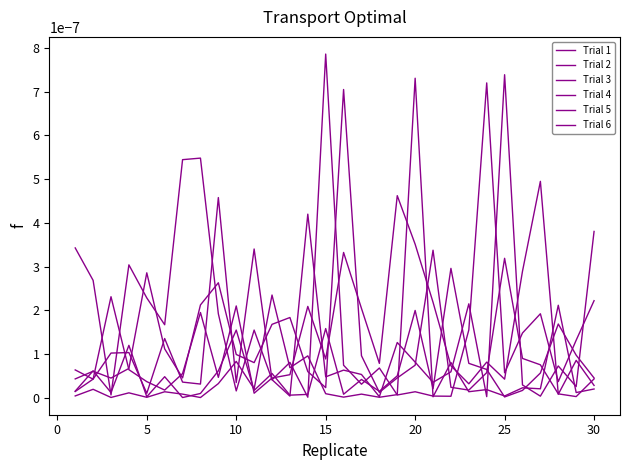

At which label does Trial 4 reach its minimum?

30